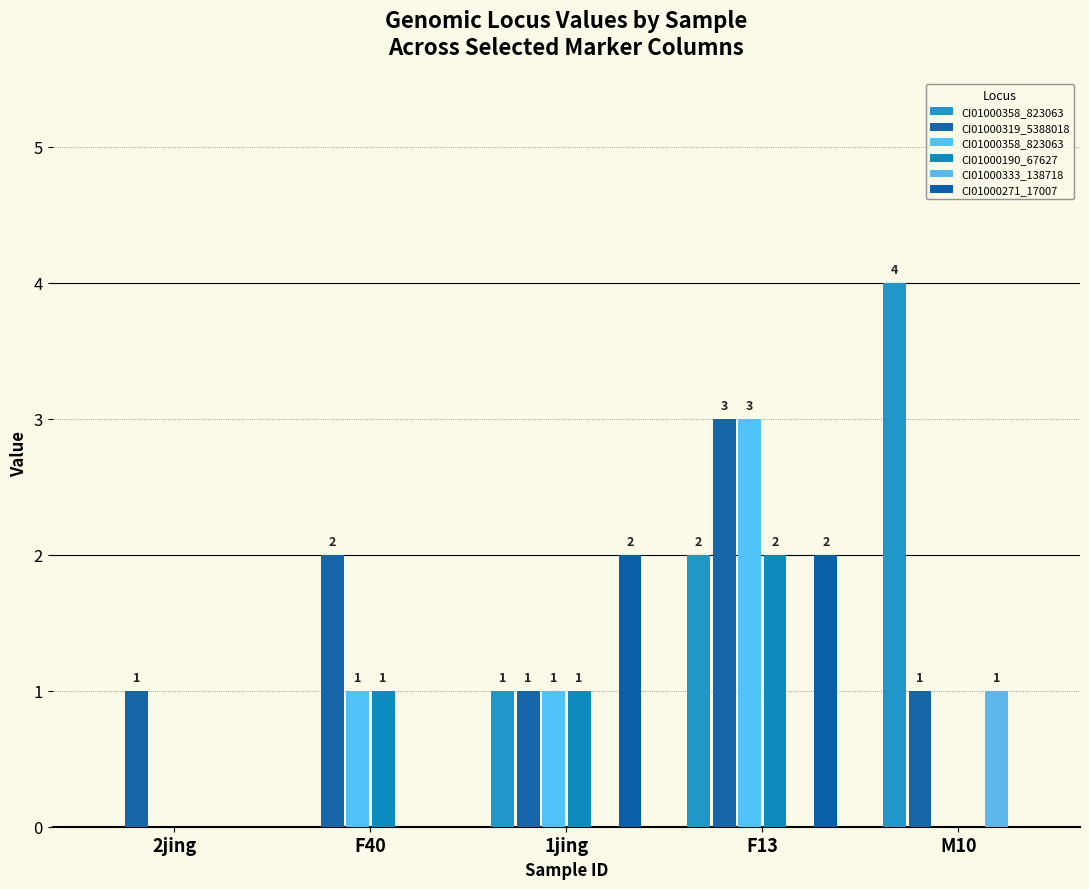

At which label is CI01000190_67627 closest to 1?

F40